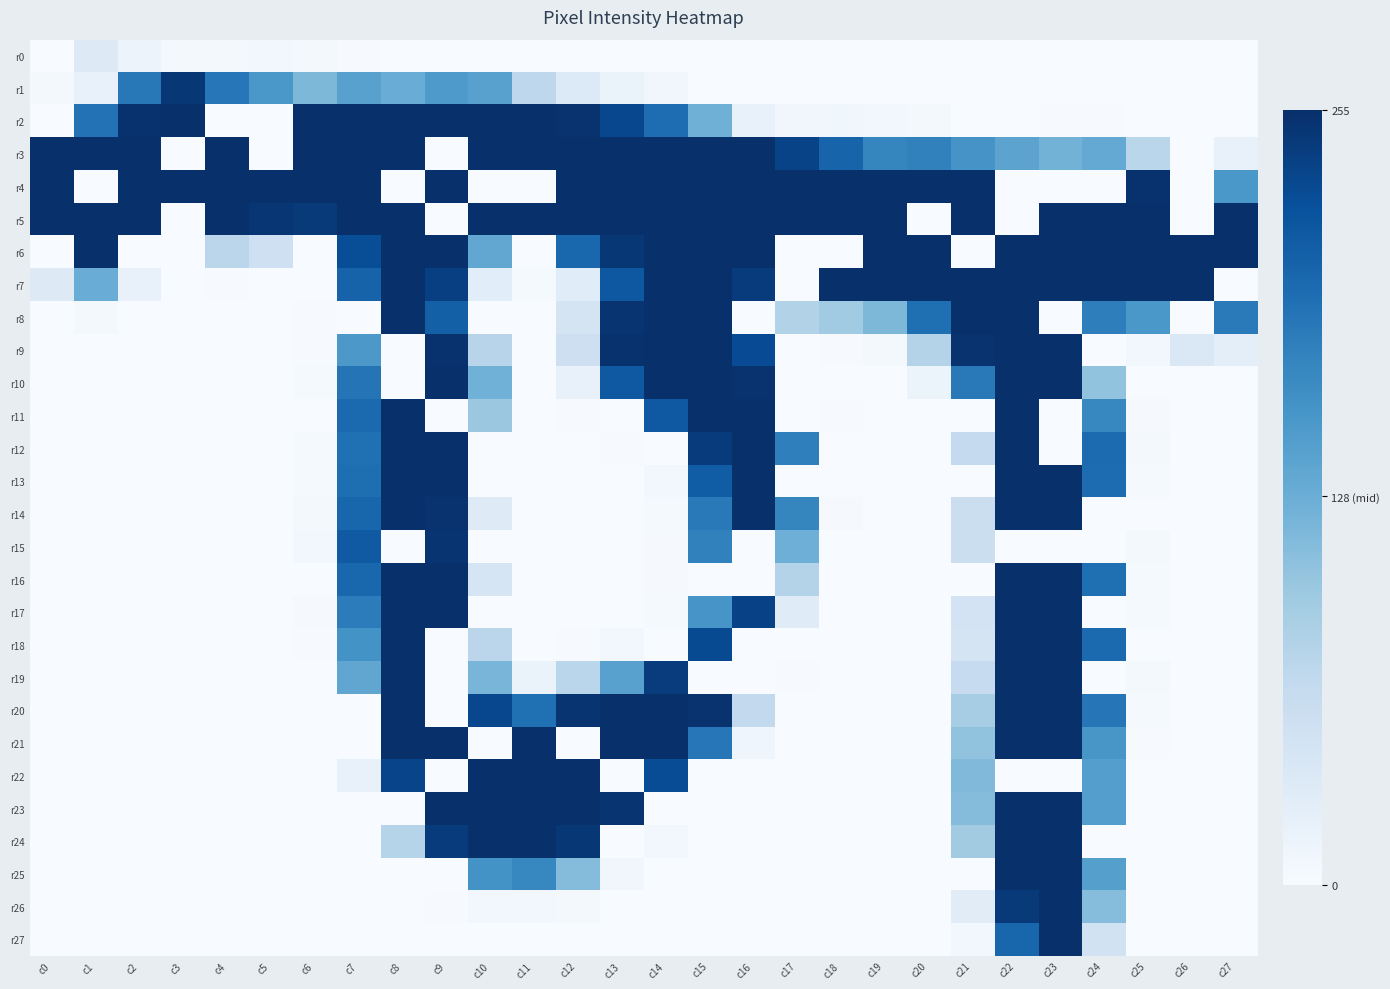

Reading left to right, what are all the values shown in this chart?

r0: c0=0	c1=33	c2=14	c3=5	c4=4	c5=6	c6=5	c7=1	c8=0	c9=0	c10=0	c11=0	c12=0	c13=0	c14=0	c15=0	c16=0	c17=0	c18=0	c19=0	c20=0	c21=0	c22=0	c23=0	c24=0	c25=0	c26=0	c27=0
r1: c0=4	c1=19	c2=184	c3=248	c4=185	c5=153	c6=116	c7=142	c8=129	c9=150	c10=142	c11=70	c12=34	c13=16	c14=8	c15=0	c16=0	c17=0	c18=0	c19=0	c20=0	c21=0	c22=0	c23=0	c24=0	c25=0	c26=0	c27=0
r2: c0=0	c1=190	c2=253	c3=255	c4=0	c5=0	c6=255	c7=255	c8=255	c9=255	c10=255	c11=255	c12=252	c13=232	c14=195	c15=125	c16=19	c17=8	c18=9	c19=7	c20=5	c21=0	c22=0	c23=1	c24=1	c25=0	c26=0	c27=0
r3: c0=255	c1=255	c2=255	c3=0	c4=255	c5=0	c6=255	c7=255	c8=255	c9=0	c10=255	c11=255	c12=255	c13=255	c14=255	c15=255	c16=255	c17=236	c18=204	c19=171	c20=175	c21=156	c22=139	c23=122	c24=133	c25=73	c26=0	c27=18
r4: c0=255	c1=0	c2=255	c3=255	c4=255	c5=255	c6=255	c7=255	c8=0	c9=255	c10=0	c11=0	c12=255	c13=255	c14=255	c15=255	c16=255	c17=255	c18=255	c19=255	c20=255	c21=255	c22=0	c23=0	c24=0	c25=253	c26=0	c27=153
r5: c0=255	c1=255	c2=254	c3=0	c4=254	c5=249	c6=246	c7=255	c8=255	c9=0	c10=255	c11=255	c12=255	c13=255	c14=255	c15=255	c16=255	c17=255	c18=255	c19=255	c20=0	c21=255	c22=0	c23=255	c24=255	c25=255	c26=0	c27=254
r6: c0=0	c1=255	c2=0	c3=0	c4=72	c5=53	c6=0	c7=226	c8=255	c9=255	c10=135	c11=0	c12=201	c13=248	c14=255	c15=255	c16=255	c17=0	c18=0	c19=255	c20=255	c21=0	c22=255	c23=255	c24=255	c25=255	c26=255	c27=255
r7: c0=32	c1=129	c2=19	c3=0	c4=1	c5=0	c6=0	c7=205	c8=255	c9=240	c10=27	c11=3	c12=29	c13=216	c14=255	c15=255	c16=244	c17=0	c18=255	c19=255	c20=255	c21=255	c22=255	c23=255	c24=255	c25=255	c26=255	c27=0
r8: c0=0	c1=4	c2=0	c3=0	c4=0	c5=0	c6=1	c7=0	c8=255	c9=208	c10=0	c11=0	c12=45	c13=251	c14=255	c15=255	c16=0	c17=79	c18=93	c19=116	c20=193	c21=255	c22=255	c23=0	c24=178	c25=153	c26=0	c27=182
r9: c0=0	c1=0	c2=0	c3=0	c4=0	c5=0	c6=1	c7=152	c8=0	c9=253	c10=75	c11=0	c12=54	c13=253	c14=255	c15=255	c16=228	c17=0	c18=1	c19=4	c20=78	c21=252	c22=255	c23=254	c24=0	c25=6	c26=36	c27=24
r10: c0=0	c1=0	c2=0	c3=0	c4=0	c5=0	c6=3	c7=188	c8=0	c9=255	c10=124	c11=0	c12=19	c13=215	c14=255	c15=255	c16=252	c17=0	c18=0	c19=0	c20=13	c21=183	c22=255	c23=255	c24=103	c25=0	c26=0	c27=0
r11: c0=0	c1=0	c2=0	c3=0	c4=0	c5=0	c6=0	c7=198	c8=255	c9=0	c10=97	c11=0	c12=1	c13=0	c14=215	c15=255	c16=255	c17=0	c18=1	c19=0	c20=0	c21=0	c22=255	c23=0	c24=170	c25=2	c26=0	c27=0
r12: c0=0	c1=0	c2=0	c3=0	c4=0	c5=0	c6=3	c7=192	c8=255	c9=255	c10=0	c11=0	c12=0	c13=1	c14=0	c15=244	c16=255	c17=177	c18=0	c19=0	c20=0	c21=64	c22=255	c23=0	c24=197	c25=4	c26=0	c27=0
r13: c0=0	c1=0	c2=0	c3=0	c4=0	c5=0	c6=3	c7=194	c8=255	c9=255	c10=0	c11=0	c12=0	c13=0	c14=7	c15=211	c16=255	c17=0	c18=0	c19=0	c20=0	c21=0	c22=255	c23=255	c24=196	c25=3	c26=0	c27=0
r14: c0=0	c1=0	c2=0	c3=0	c4=0	c5=0	c6=4	c7=202	c8=255	c9=252	c10=31	c11=0	c12=0	c13=0	c14=3	c15=183	c16=255	c17=171	c18=2	c19=0	c20=0	c21=57	c22=255	c23=255	c24=0	c25=0	c26=0	c27=0
r15: c0=0	c1=0	c2=0	c3=0	c4=0	c5=0	c6=7	c7=214	c8=0	c9=251	c10=0	c11=0	c12=0	c13=0	c14=2	c15=175	c16=0	c17=126	c18=0	c19=0	c20=0	c21=56	c22=0	c23=0	c24=0	c25=4	c26=0	c27=0
r16: c0=0	c1=0	c2=0	c3=0	c4=0	c5=0	c6=0	c7=201	c8=255	c9=255	c10=43	c11=0	c12=0	c13=0	c14=2	c15=0	c16=0	c17=78	c18=0	c19=0	c20=0	c21=0	c22=255	c23=255	c24=193	c25=3	c26=0	c27=0
r17: c0=0	c1=0	c2=0	c3=0	c4=0	c5=0	c6=2	c7=180	c8=255	c9=255	c10=0	c11=0	c12=0	c13=0	c14=3	c15=155	c16=238	c17=30	c18=0	c19=0	c20=0	c21=46	c22=255	c23=255	c24=0	c25=3	c26=0	c27=0
r18: c0=0	c1=0	c2=0	c3=0	c4=0	c5=0	c6=1	c7=158	c8=255	c9=0	c10=72	c11=0	c12=1	c13=6	c14=0	c15=229	c16=0	c17=0	c18=0	c19=0	c20=0	c21=45	c22=255	c23=255	c24=198	c25=0	c26=0	c27=0
r19: c0=0	c1=0	c2=0	c3=0	c4=0	c5=0	c6=0	c7=136	c8=255	c9=0	c10=119	c11=16	c12=73	c13=142	c14=243	c15=0	c16=0	c17=1	c18=0	c19=0	c20=0	c21=63	c22=255	c23=255	c24=0	c25=5	c26=0	c27=0
r20: c0=0	c1=0	c2=0	c3=0	c4=0	c5=0	c6=0	c7=0	c8=255	c9=0	c10=232	c11=192	c12=251	c13=255	c14=255	c15=252	c16=66	c17=0	c18=0	c19=0	c20=0	c21=89	c22=255	c23=255	c24=186	c25=3	c26=0	c27=0
r21: c0=0	c1=0	c2=0	c3=0	c4=0	c5=0	c6=0	c7=0	c8=255	c9=255	c10=0	c11=255	c12=0	c13=255	c14=255	c15=185	c16=10	c17=0	c18=0	c19=0	c20=0	c21=103	c22=255	c23=255	c24=154	c25=1	c26=0	c27=0
r22: c0=0	c1=0	c2=0	c3=0	c4=0	c5=0	c6=0	c7=19	c8=235	c9=0	c10=255	c11=255	c12=255	c13=0	c14=227	c15=0	c16=0	c17=0	c18=0	c19=0	c20=0	c21=114	c22=0	c23=0	c24=145	c25=0	c26=0	c27=0
r23: c0=0	c1=0	c2=0	c3=0	c4=0	c5=0	c6=0	c7=0	c8=0	c9=255	c10=255	c11=255	c12=255	c13=250	c14=0	c15=0	c16=0	c17=0	c18=0	c19=0	c20=0	c21=111	c22=255	c23=255	c24=145	c25=0	c26=0	c27=0
r24: c0=0	c1=0	c2=0	c3=0	c4=0	c5=0	c6=0	c7=0	c8=76	c9=244	c10=255	c11=255	c12=248	c13=0	c14=7	c15=0	c16=0	c17=0	c18=0	c19=0	c20=0	c21=92	c22=255	c23=255	c24=0	c25=0	c26=0	c27=0
r25: c0=0	c1=0	c2=0	c3=0	c4=0	c5=0	c6=0	c7=0	c8=0	c9=0	c10=158	c11=170	c12=111	c13=8	c14=0	c15=0	c16=0	c17=0	c18=0	c19=0	c20=0	c21=0	c22=255	c23=255	c24=144	c25=0	c26=0	c27=0
r26: c0=0	c1=0	c2=0	c3=0	c4=0	c5=0	c6=0	c7=0	c8=0	c9=1	c10=6	c11=7	c12=4	c13=0	c14=0	c15=0	c16=0	c17=0	c18=0	c19=0	c20=0	c21=28	c22=245	c23=255	c24=110	c25=0	c26=0	c27=0
r27: c0=0	c1=0	c2=0	c3=0	c4=0	c5=0	c6=0	c7=0	c8=0	c9=0	c10=0	c11=0	c12=0	c13=0	c14=0	c15=0	c16=0	c17=0	c18=0	c19=0	c20=0	c21=6	c22=202	c23=254	c24=49	c25=0	c26=0	c27=0